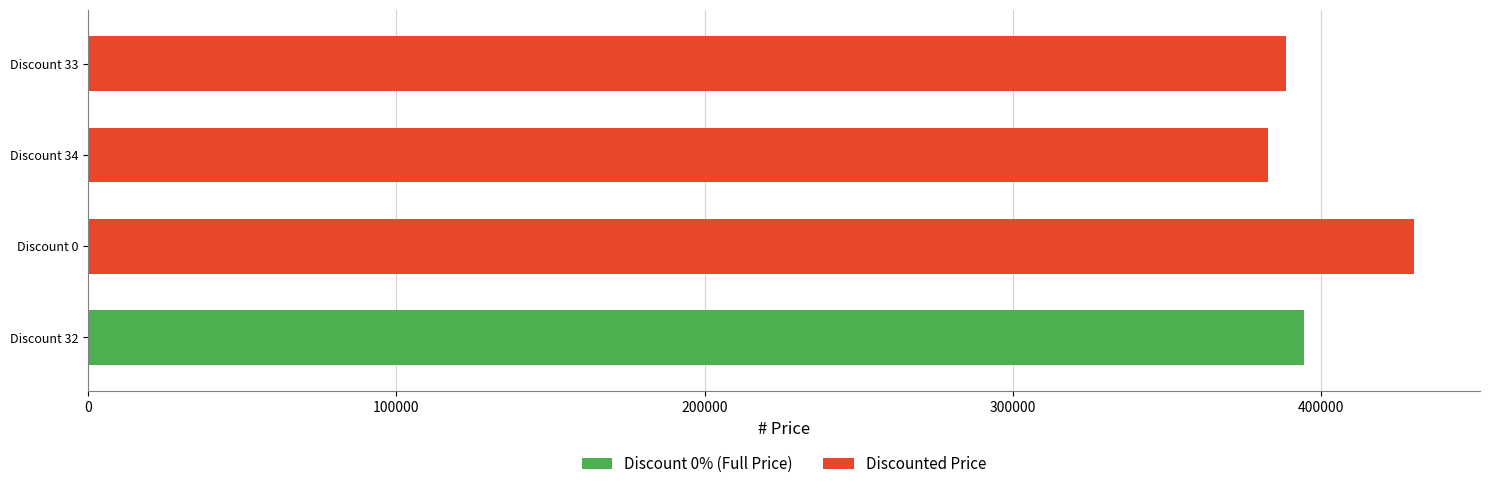

How many bars are there in total?

4